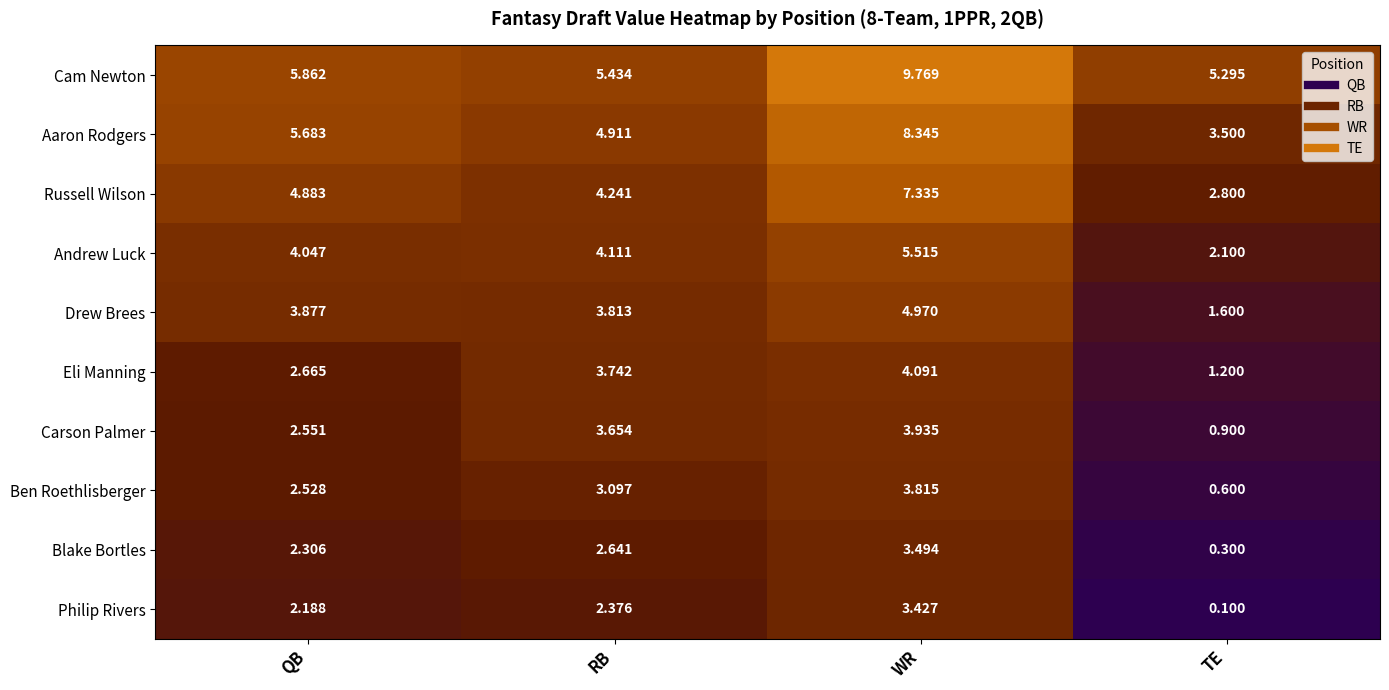

At which category is the sum across all series the highest?

WR